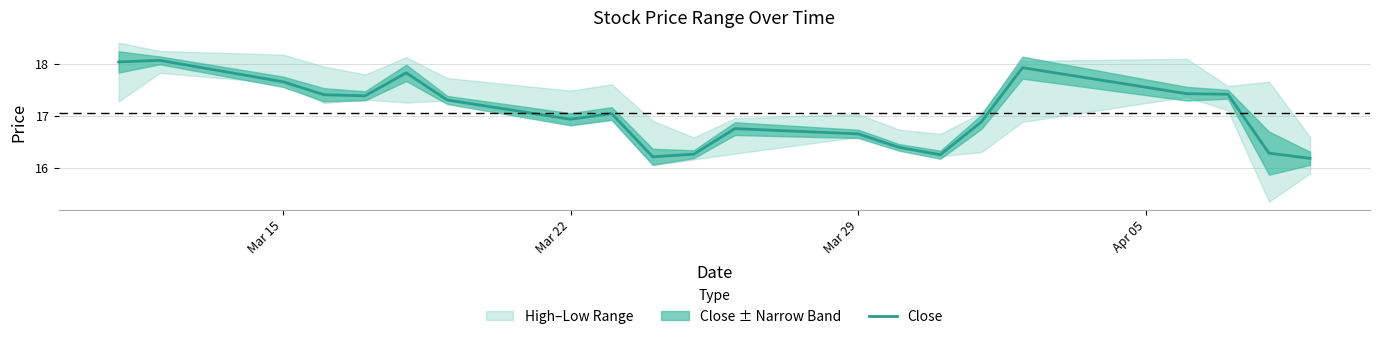

The value of Close at Mar 29 is 27.3. True or false?

False